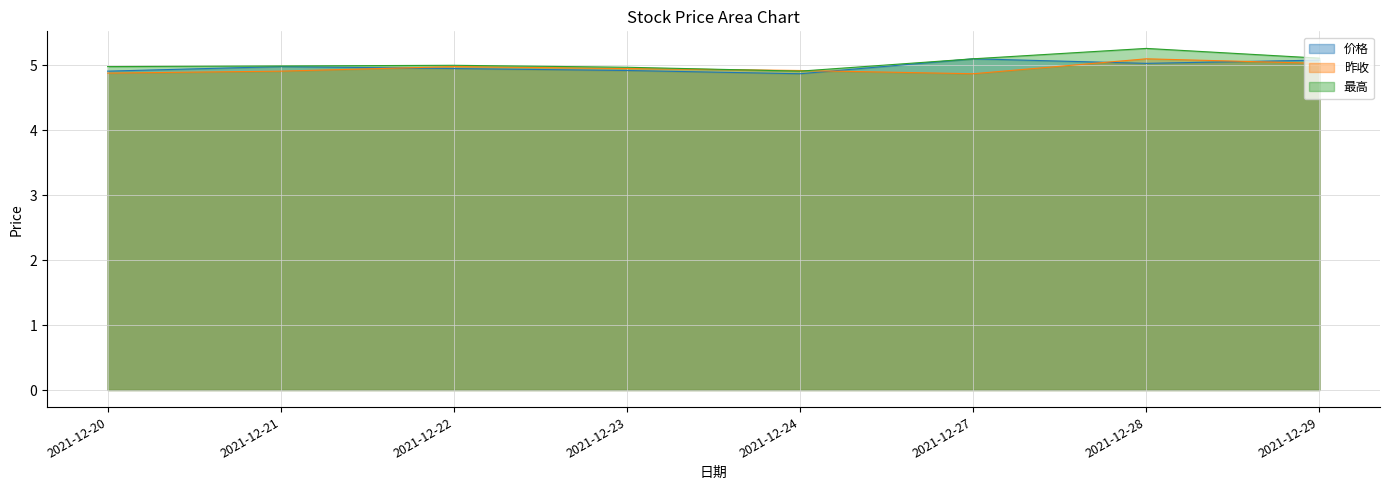

Reading right to left, transcribe all the data shown in this chart.

价格: 5.1	5.0	5.1	4.9	4.9	5.0	5.0	4.9
昨收: 5.0	5.1	4.9	4.9	5.0	5.0	4.9	4.9
最高: 5.1	5.3	5.1	4.9	5.0	5.0	5.0	5.0